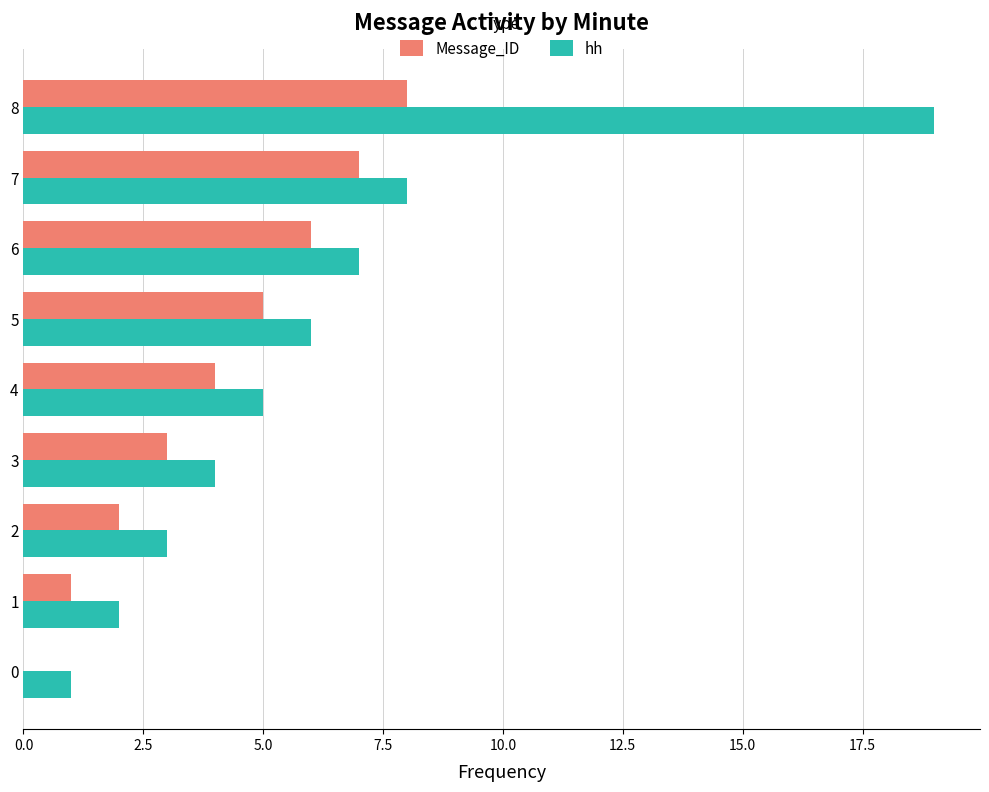

What is the sum of all Message_ID values?

36